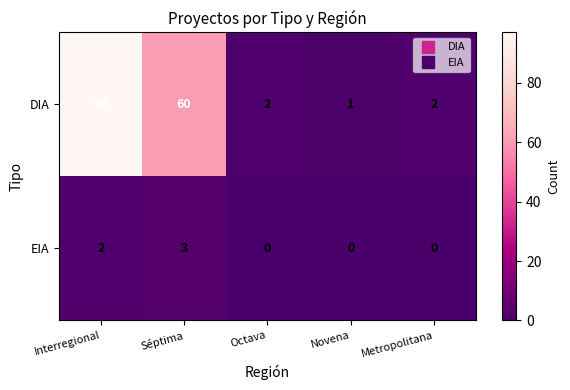

What is the difference between the maximum and minimum values in the EIA series?

3